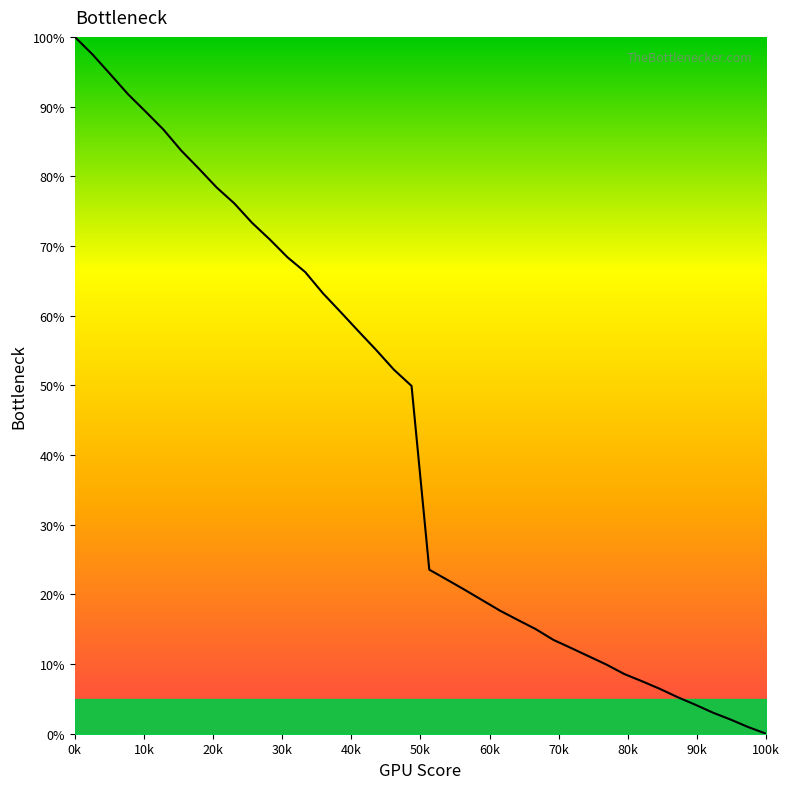

What is the maximum value shown in the chart?

100.0